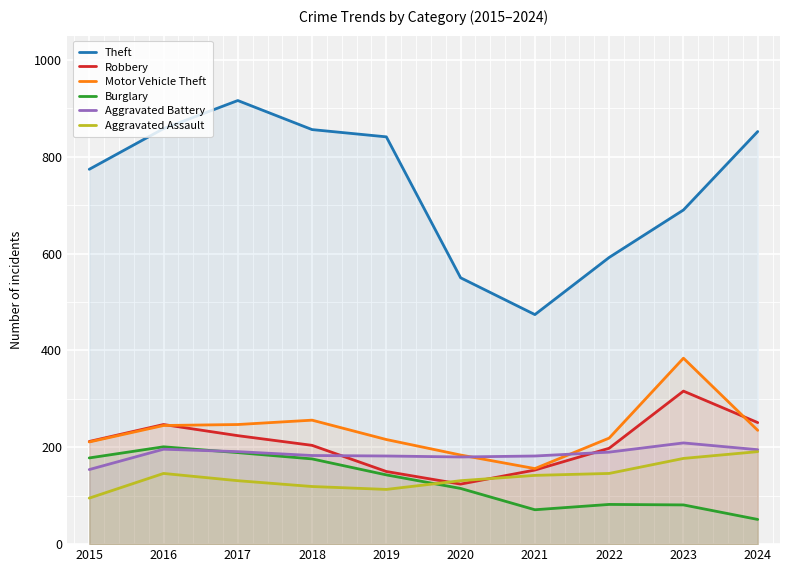

At which category does Aggravated Battery reach its first local valley?

2020